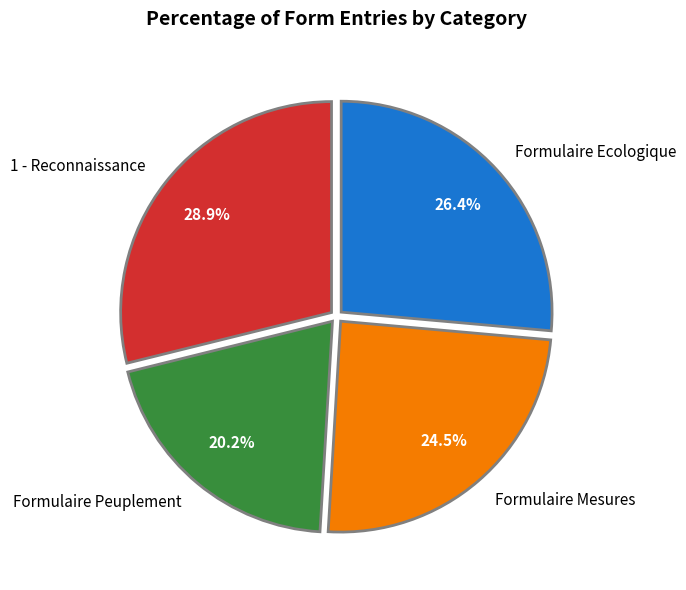

Which slice is the largest?

1 - Reconnaissance